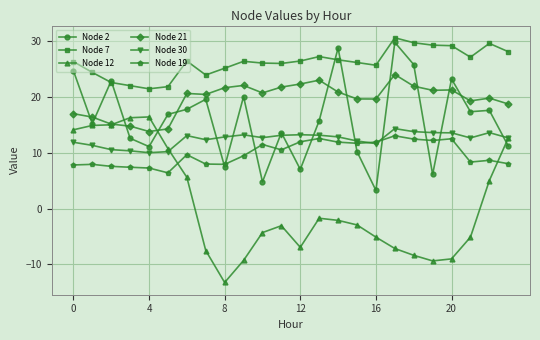

True or false: Node 19 and Node 7 cross at least once.

False